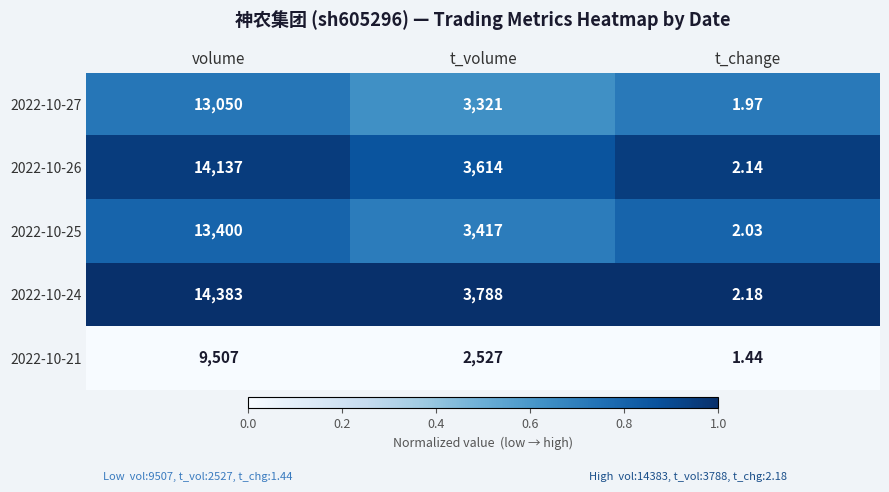

At which category is the sum across all series the highest?

volume